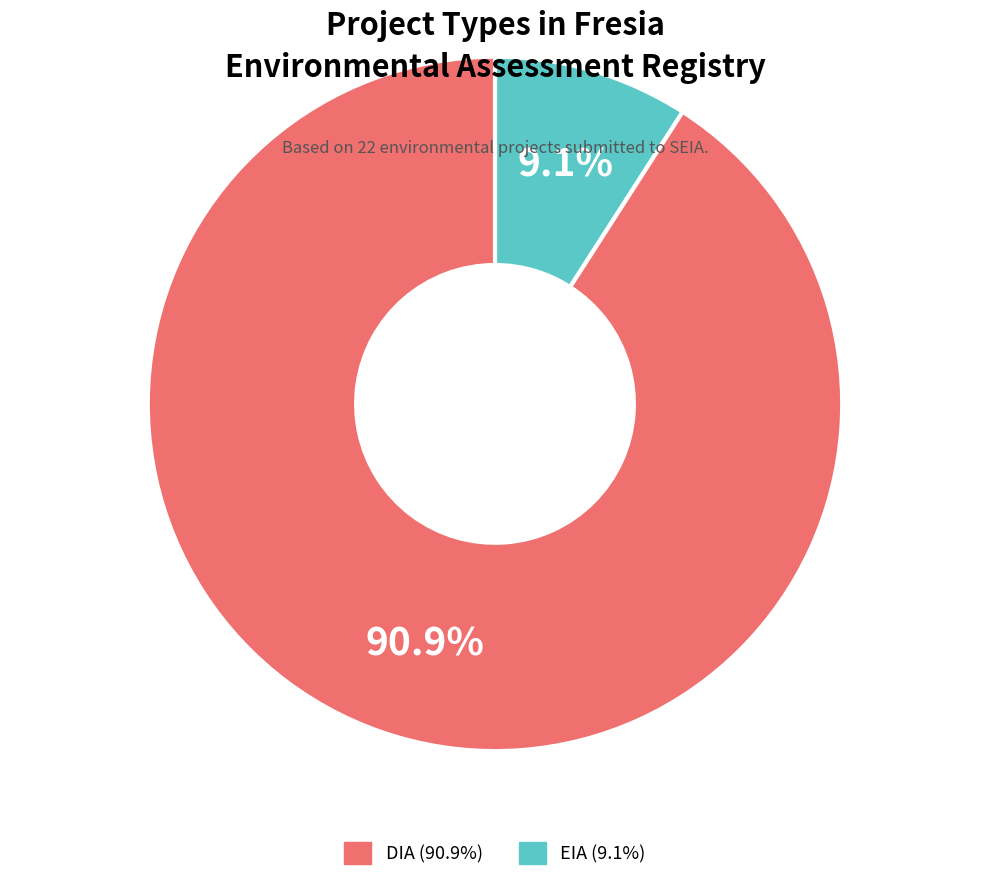

To the nearest percent, what is the difference between the largest and smallest slice percentages?

82%